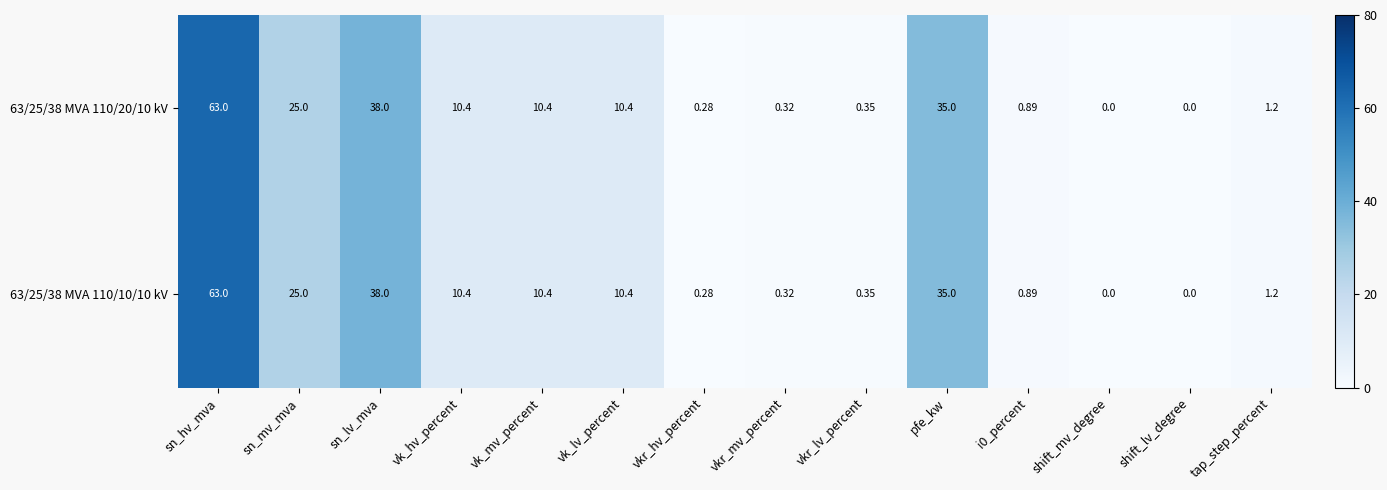

Where is 63/25/38 MVA 110/10/10 kV nearest to the value 31?

pfe_kw